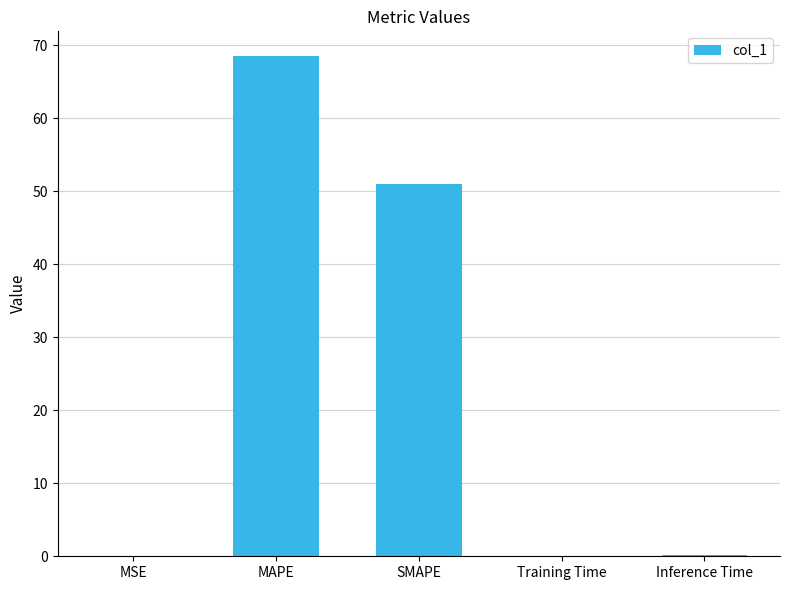

What is the maximum value shown in the chart?

68.5